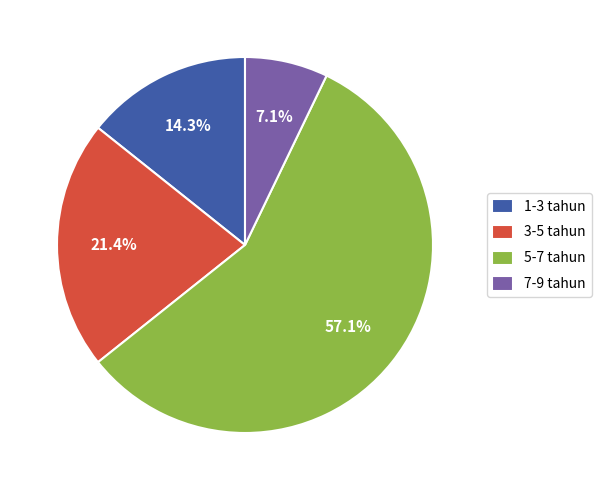

Between 7-9 tahun and 1-3 tahun, which is larger?

1-3 tahun